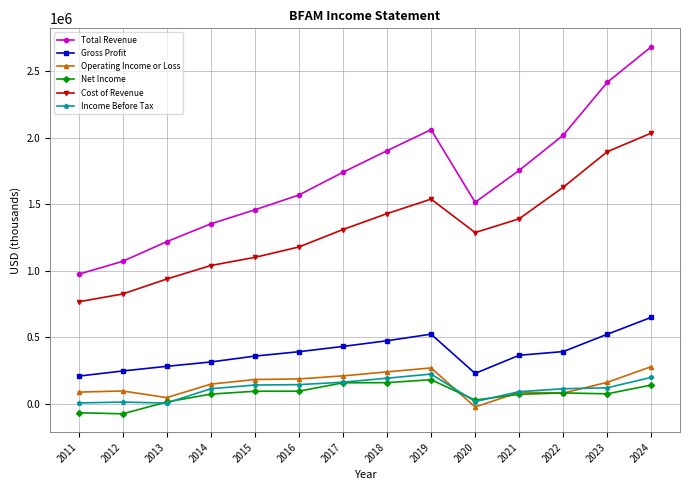

What is the greatest value displayed?

2686000